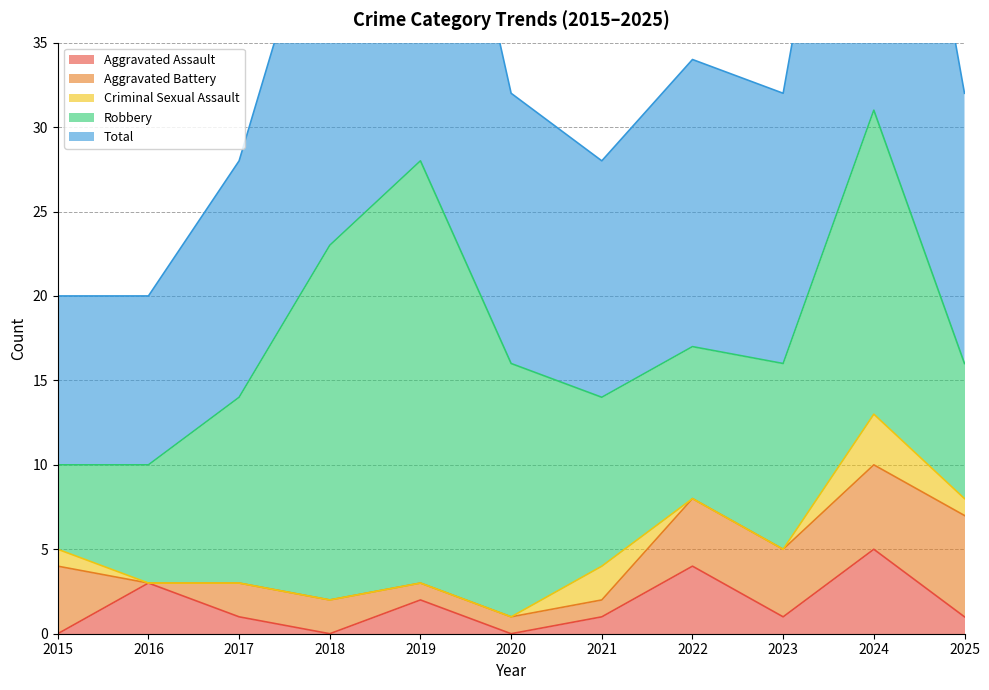

Is the value of Criminal Sexual Assault at 2021 greater than the value of Robbery at 2016?

No